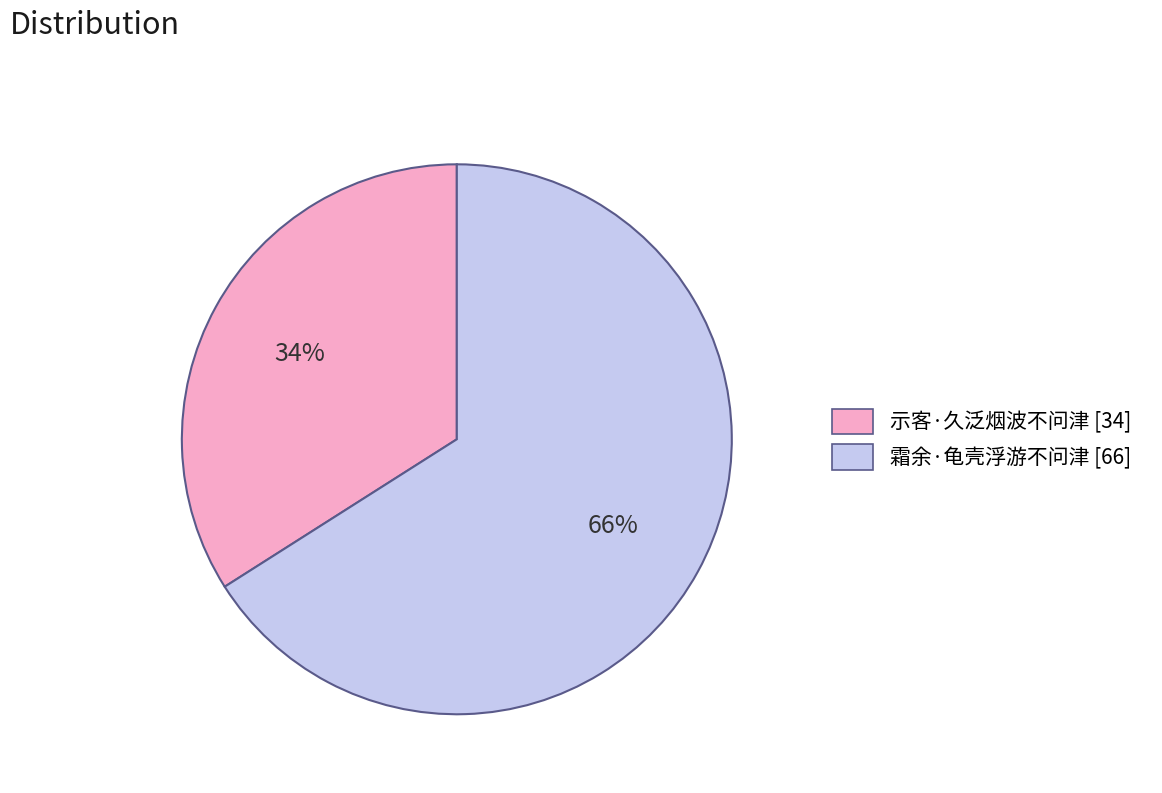

Which slice represents more than half of the pie?

霜余·龟壳浮游不问津